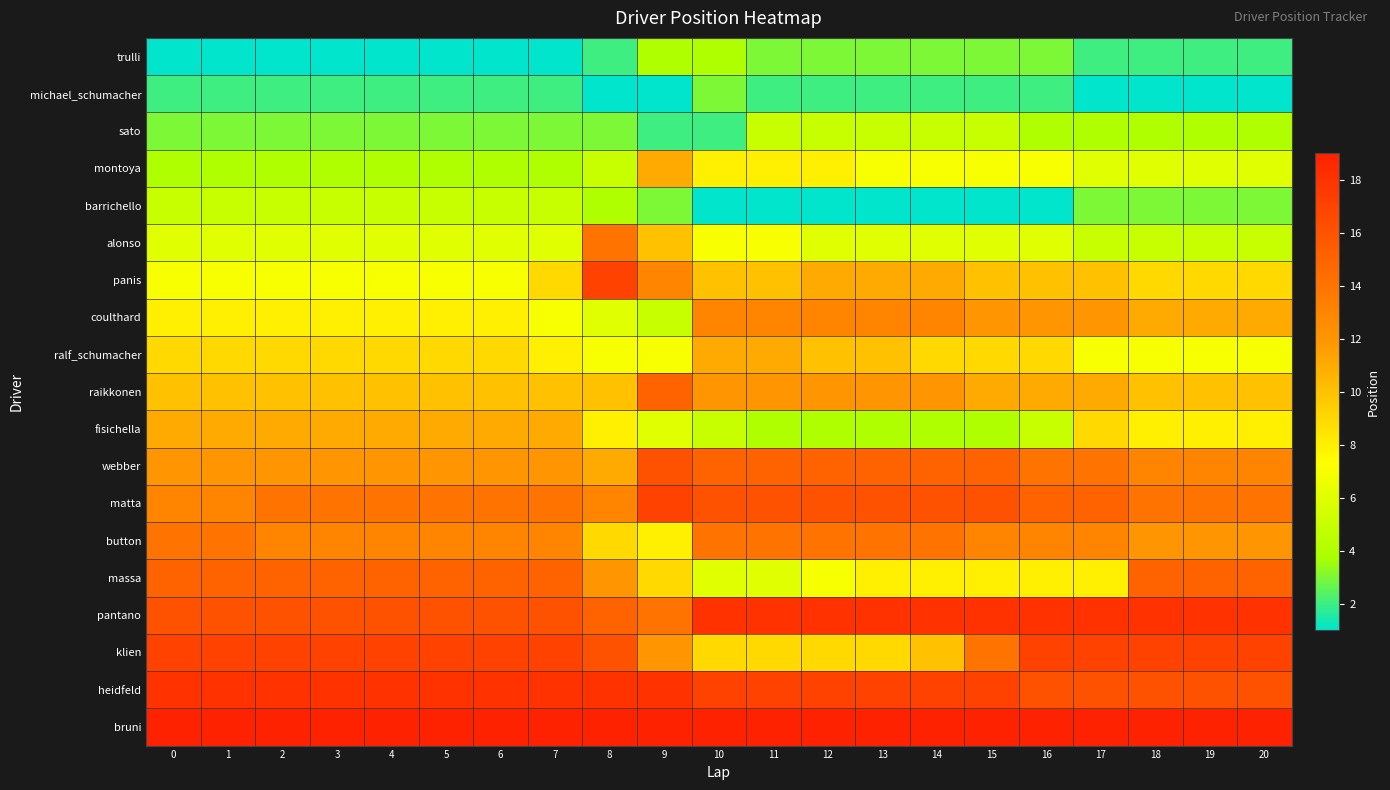

What is the greatest value displayed?

19